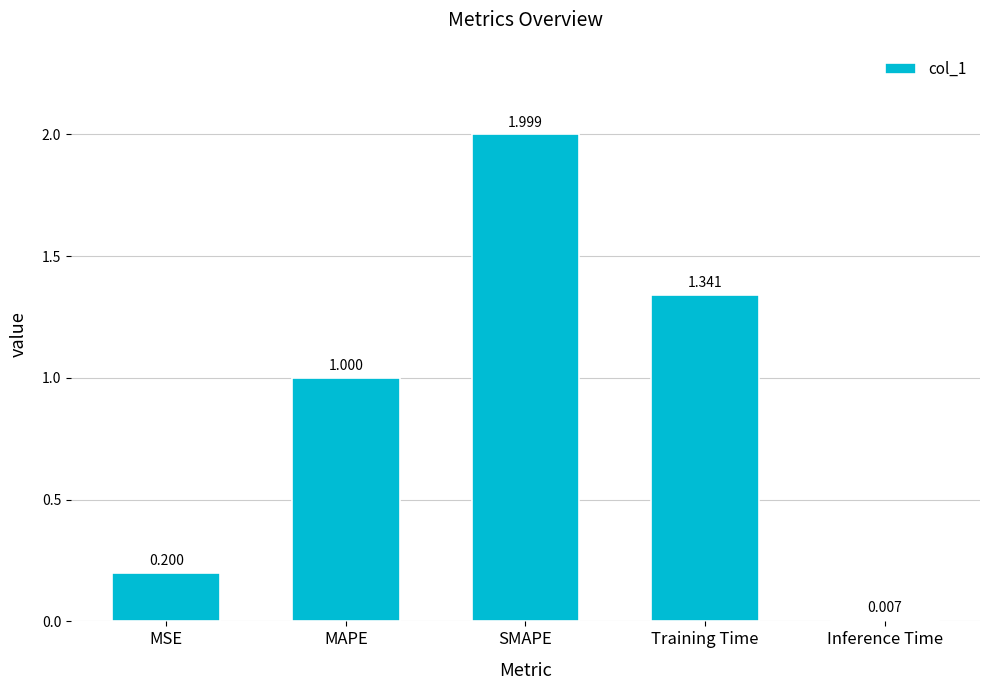

Is it true that the value at MSE is 0.1?

False